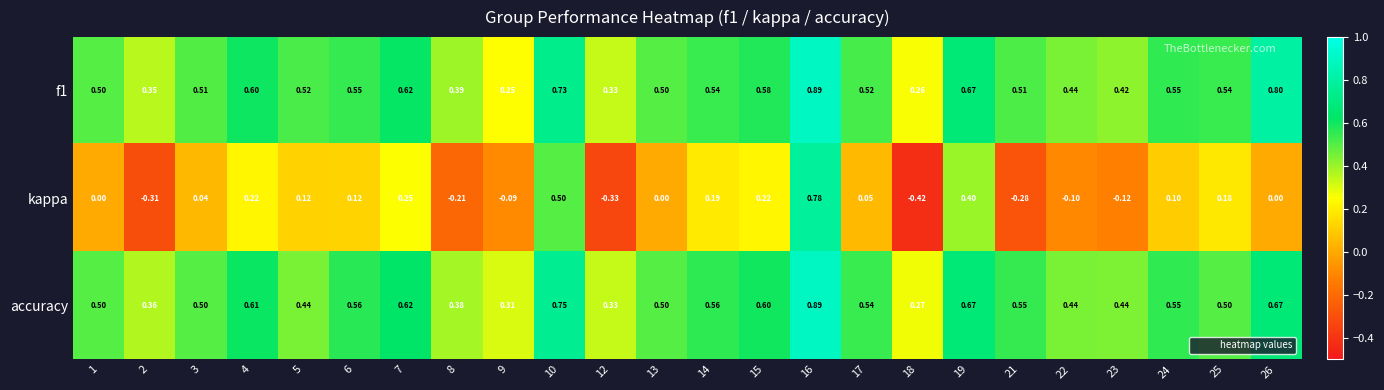

Is the value of kappa at 3 greater than the value of f1 at 4?

No